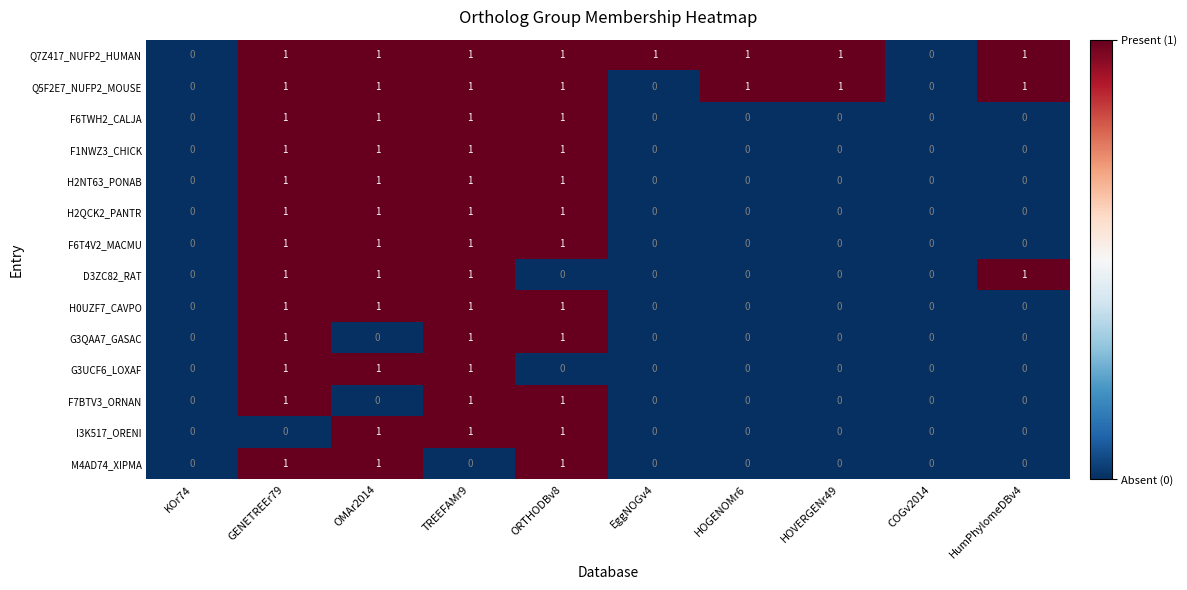

Is it true that F7BTV3_ORNAN equals -1 at EggNOGv4?

False